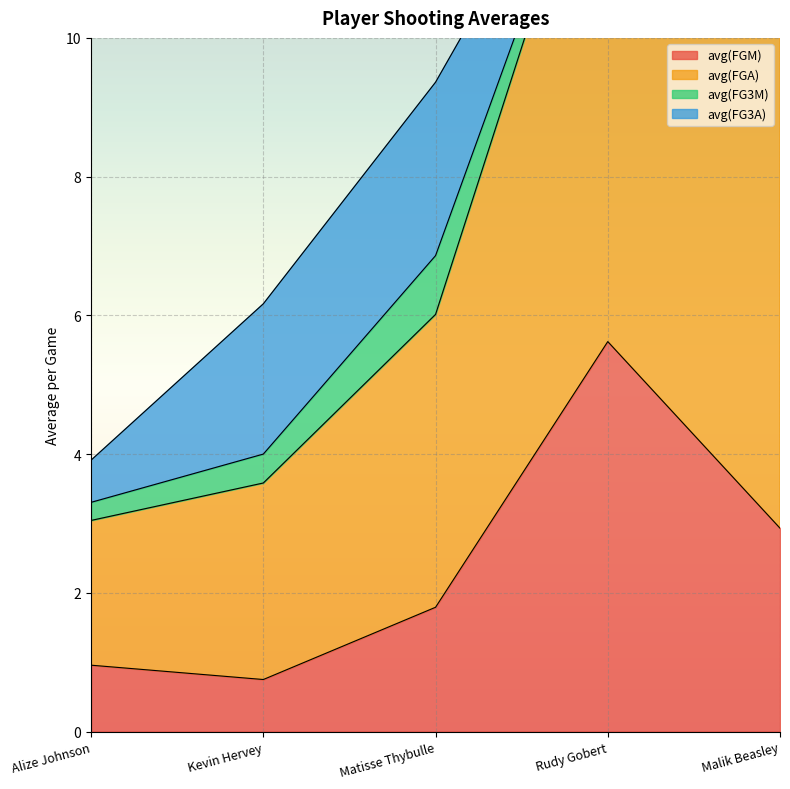

The value of avg(FGM) at Rudy Gobert is 5.6. True or false?

True